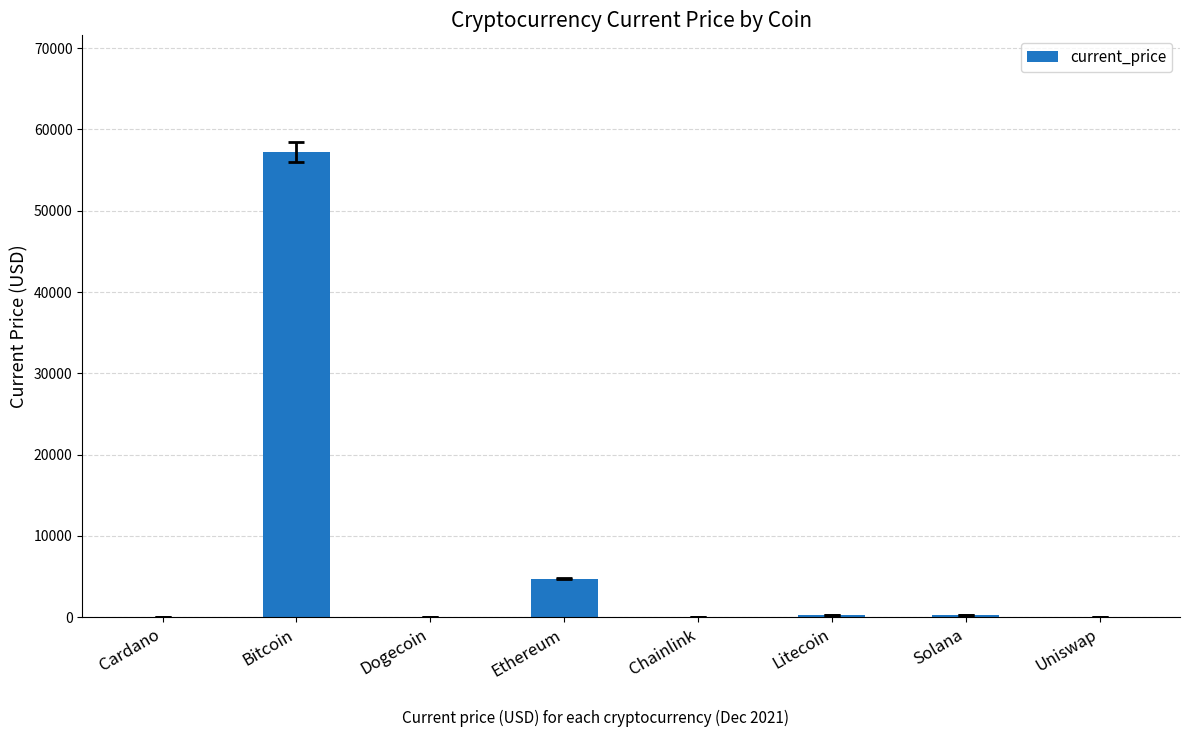

Between Ethereum and Dogecoin, which is larger?

Ethereum